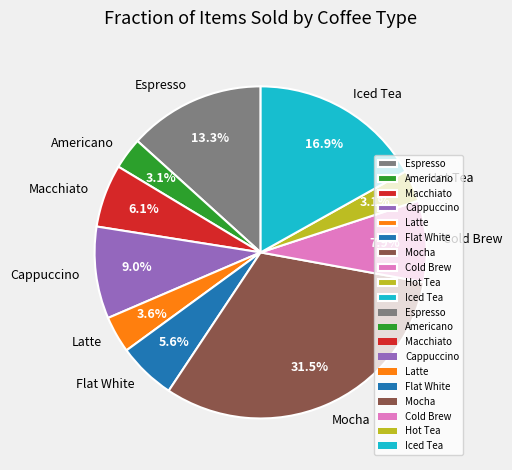

How many slices are in this pie chart?

10